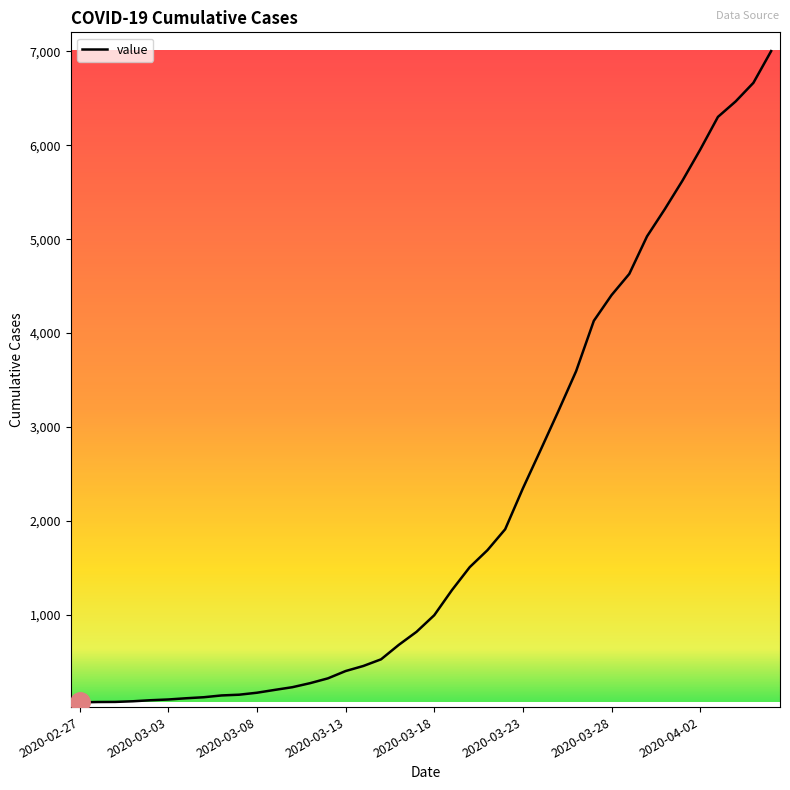

What is the greatest value displayed?

7004